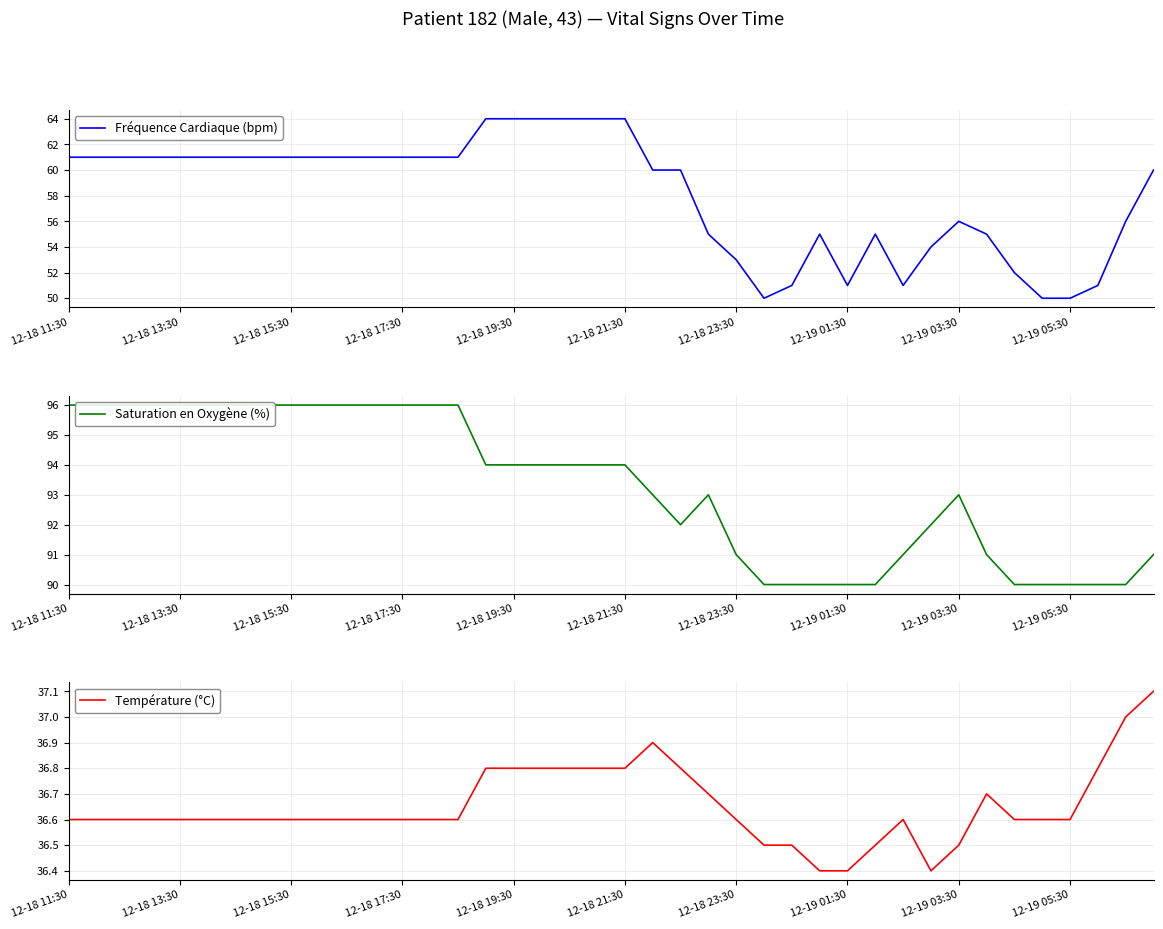

Reading left to right, extract all data points from this chart.

Fréquence Cardiaque (bpm): 61.0	61.0	61.0	61.0	61.0	61.0	61.0	61.0	61.0	61.0	61.0	61.0	61.0	61.0	61.0	64.0	64.0	64.0	64.0	64.0	64.0	60.0	60.0	55.0	53.0	50.0	51.0	55.0	51.0	55.0	51.0	54.0	56.0	55.0	52.0	50.0	50.0	51.0	56.0	60.0
Saturation en Oxygène (%): 96.0	96.0	96.0	96.0	96.0	96.0	96.0	96.0	96.0	96.0	96.0	96.0	96.0	96.0	96.0	94.0	94.0	94.0	94.0	94.0	94.0	93.0	92.0	93.0	91.0	90.0	90.0	90.0	90.0	90.0	91.0	92.0	93.0	91.0	90.0	90.0	90.0	90.0	90.0	91.0
Température (°C): 36.6	36.6	36.6	36.6	36.6	36.6	36.6	36.6	36.6	36.6	36.6	36.6	36.6	36.6	36.6	36.8	36.8	36.8	36.8	36.8	36.8	36.9	36.8	36.7	36.6	36.5	36.5	36.4	36.4	36.5	36.6	36.4	36.5	36.7	36.6	36.6	36.6	36.8	37.0	37.1